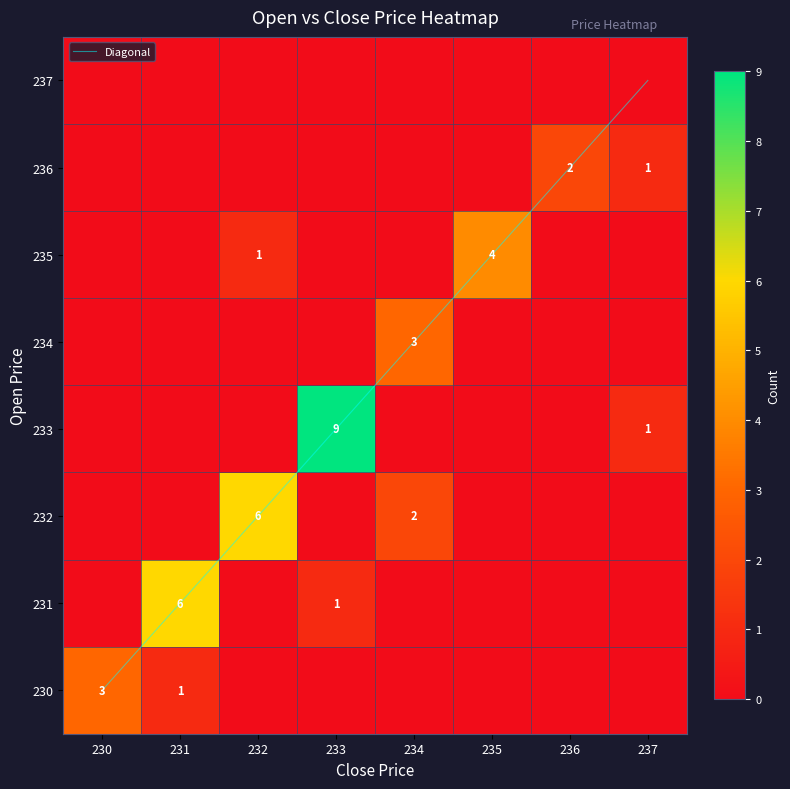

At how many categories does at least one series exceed 8?

1